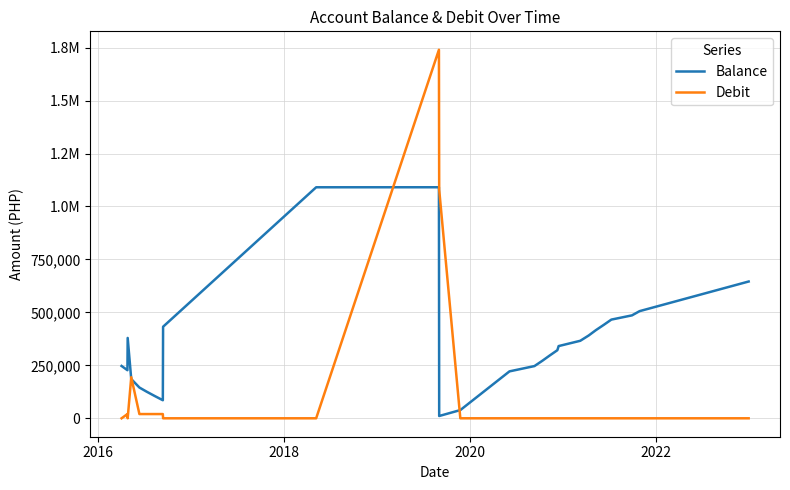

What is the average value of the Debit series?

115336.1